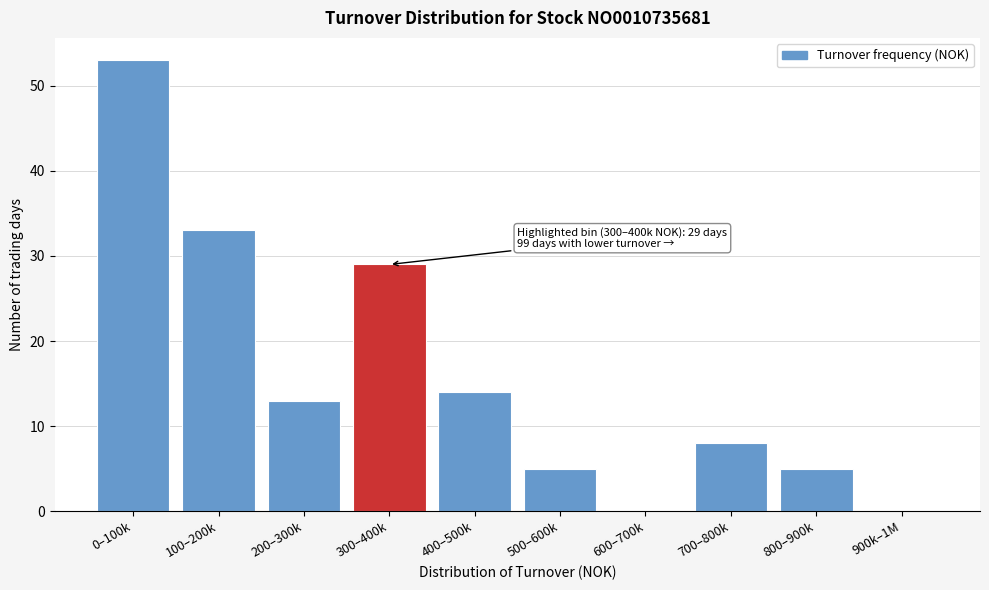

Reading left to right, list all the values displayed in this chart.

0–100k=53	100–200k=33	200–300k=13	300–400k=29	400–500k=14	500–600k=5	600–700k=0	700–800k=8	800–900k=5	900k–1M=0